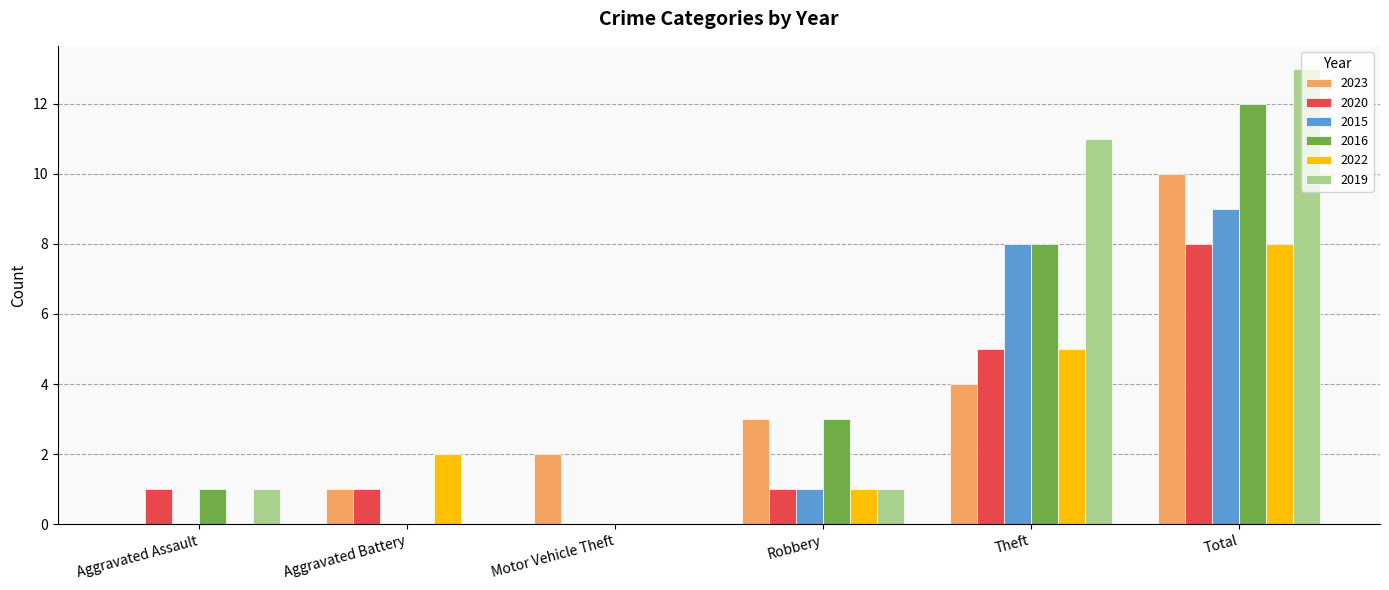

What is the average value of the 2019 series?

4